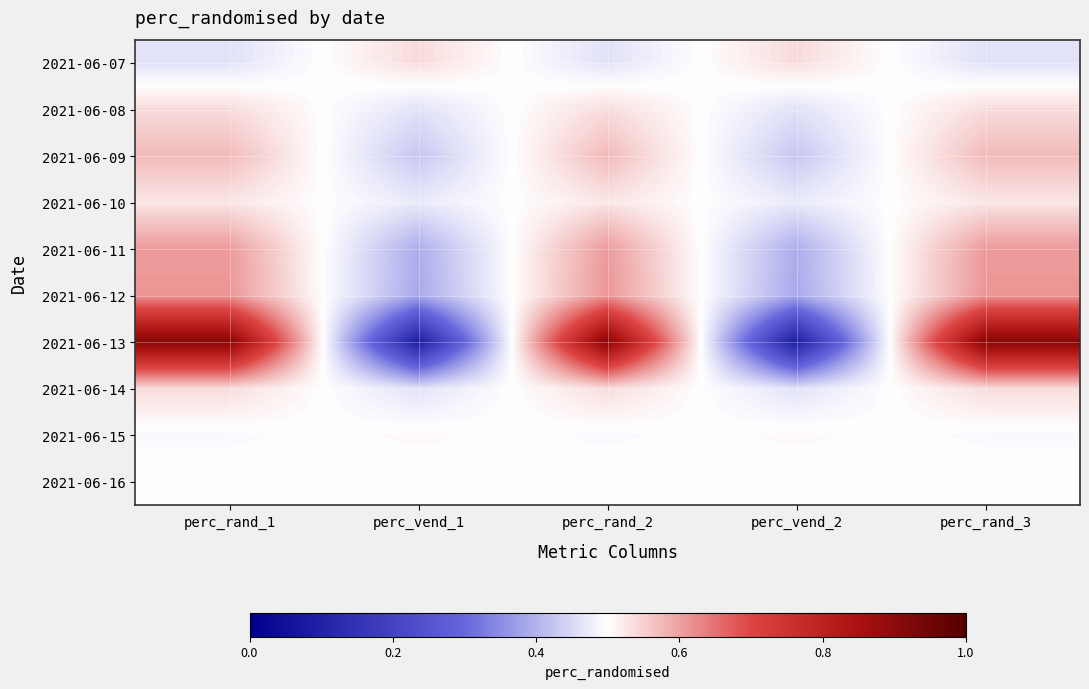

What is the total value across all series at perc_vend_1?

4.2